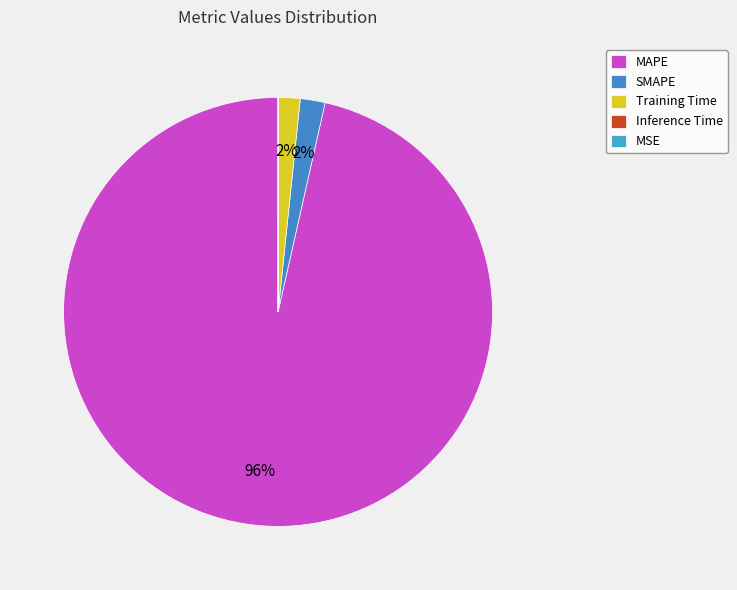

To the nearest percent, what portion does MAPE represent?

96%